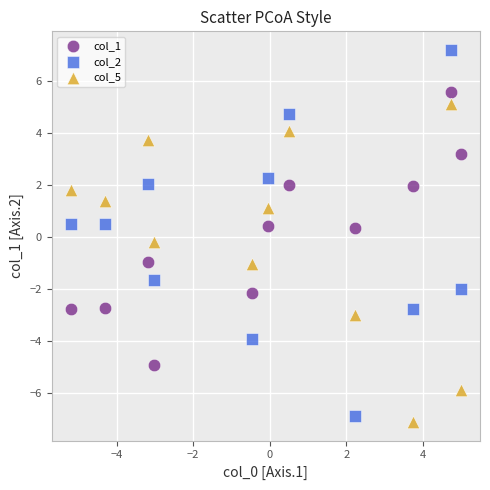

Which series contains the highest Y value?

col_2